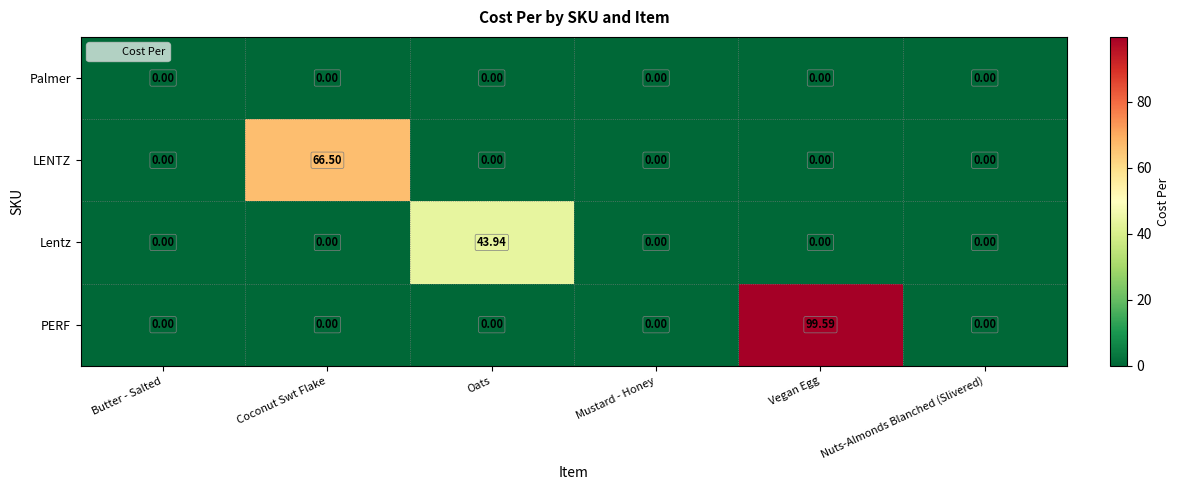

How many values in Lentz are above zero?

1